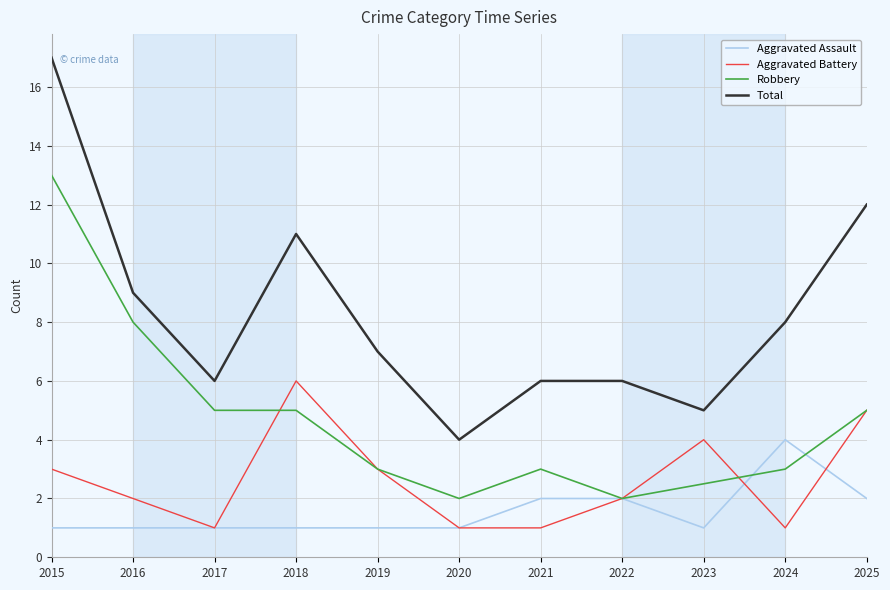

The Aggravated Assault series shows 4 at 2024. True or false?

True